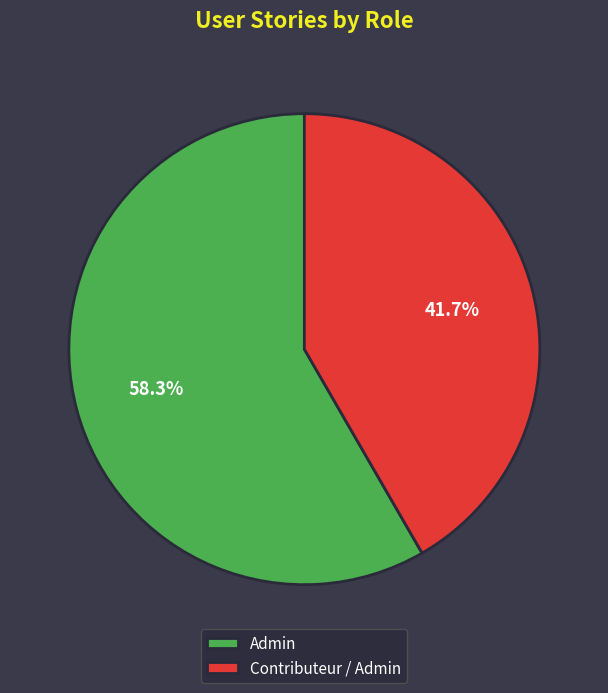

Which slice is the largest?

Admin